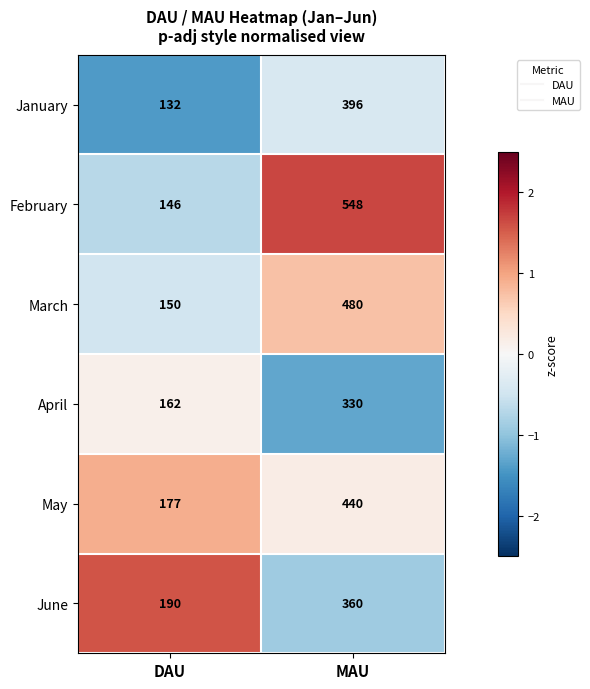

Rank the series at MAU from lowest to highest value.

April, June, January, May, March, February